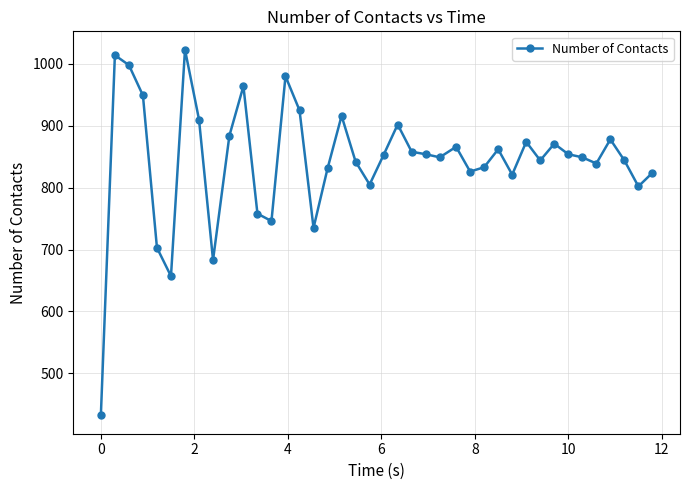

What is the value of the 38th point from the left?

844